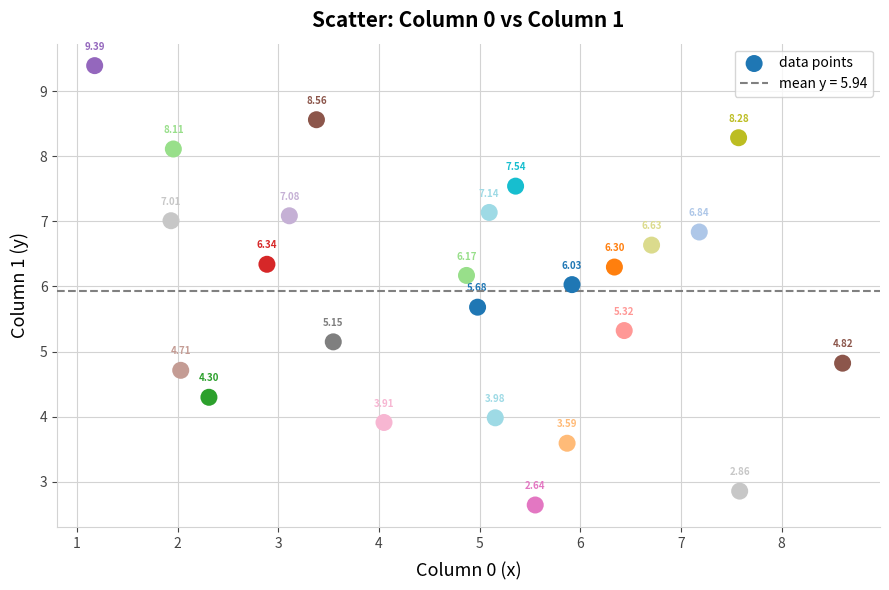

What is the range of Y values (max minus min)?

6.7